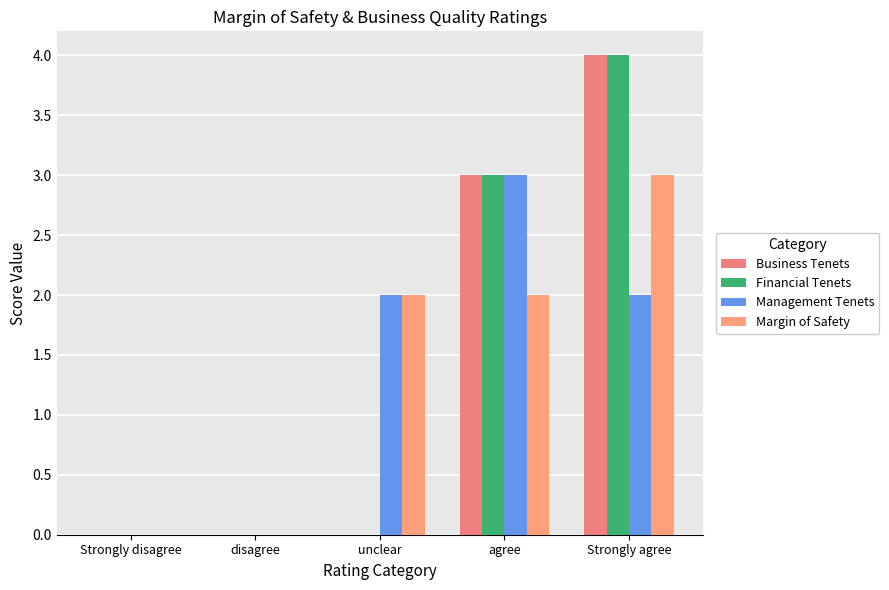

What is the difference between the second highest and second lowest values in the Business Tenets series?

3